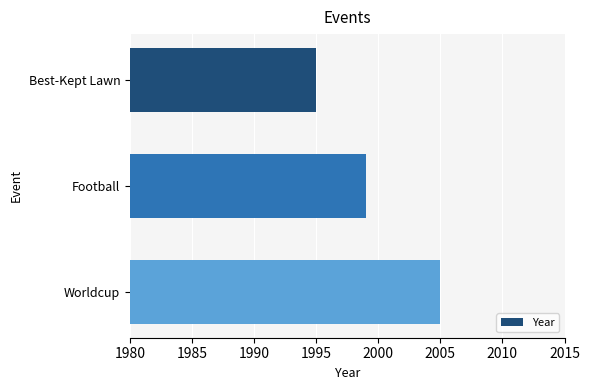

What is the greatest value displayed?

2005